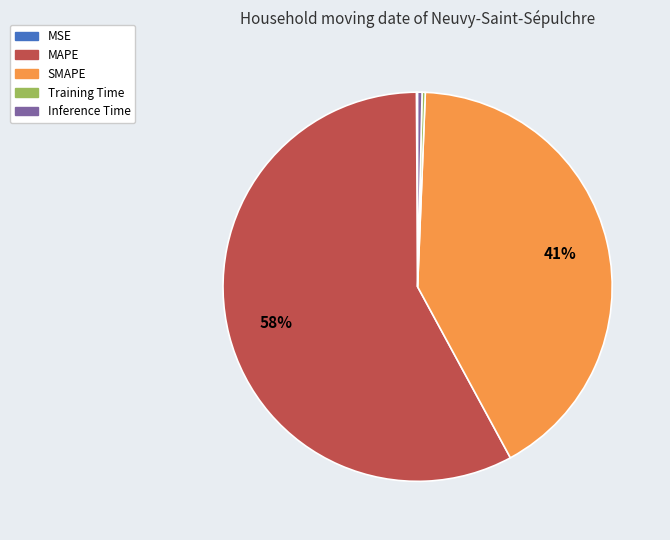

Which category has the biggest portion of the pie?

MAPE